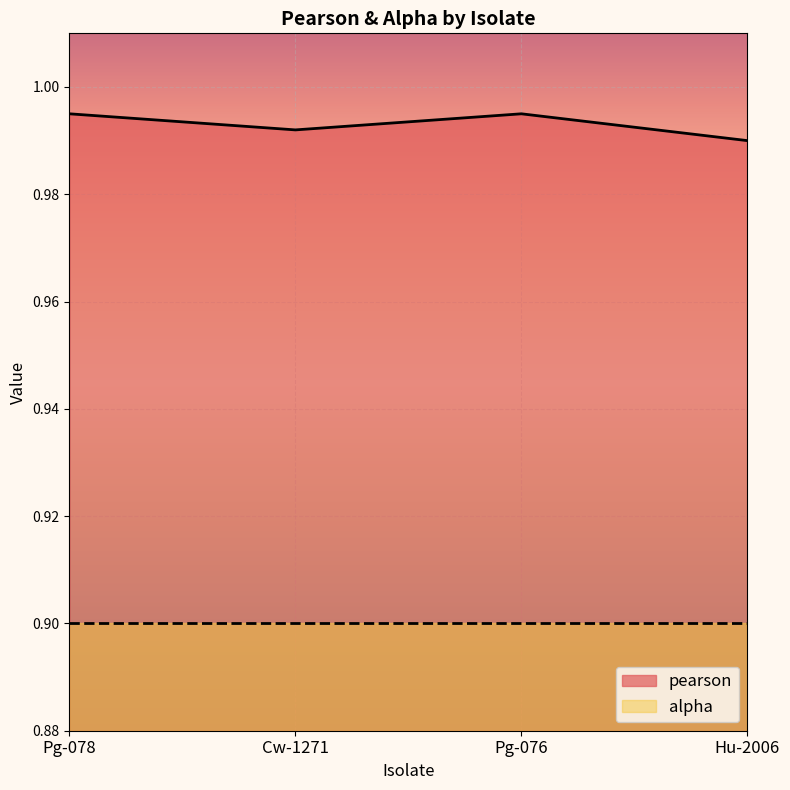

At which label is the value closest to 0?

Hu-2006